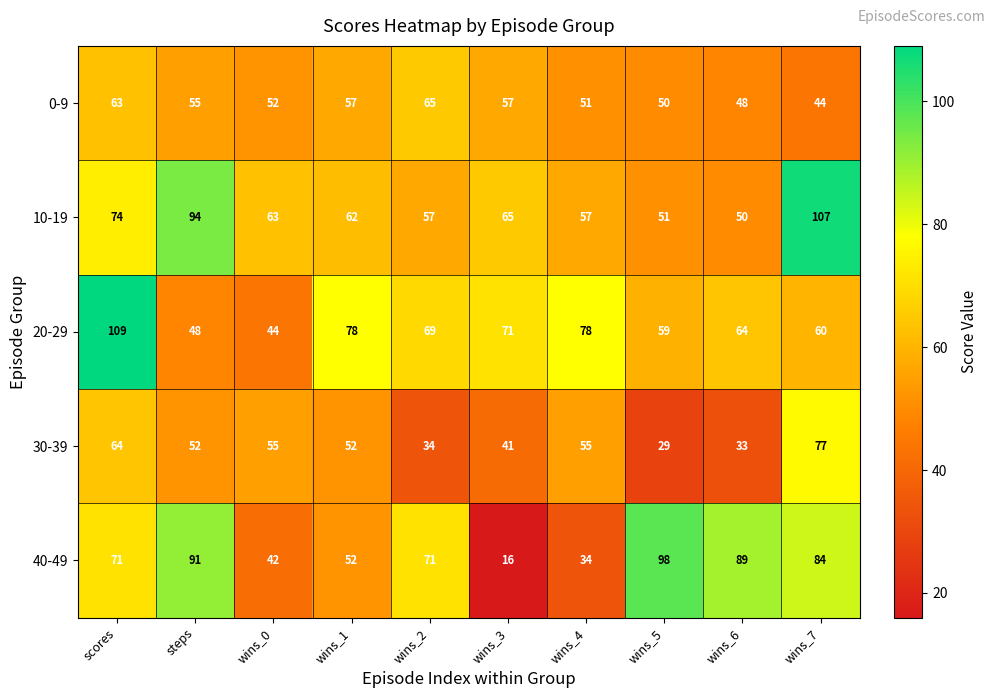

The value of 0-9 at wins_5 is 69. True or false?

False